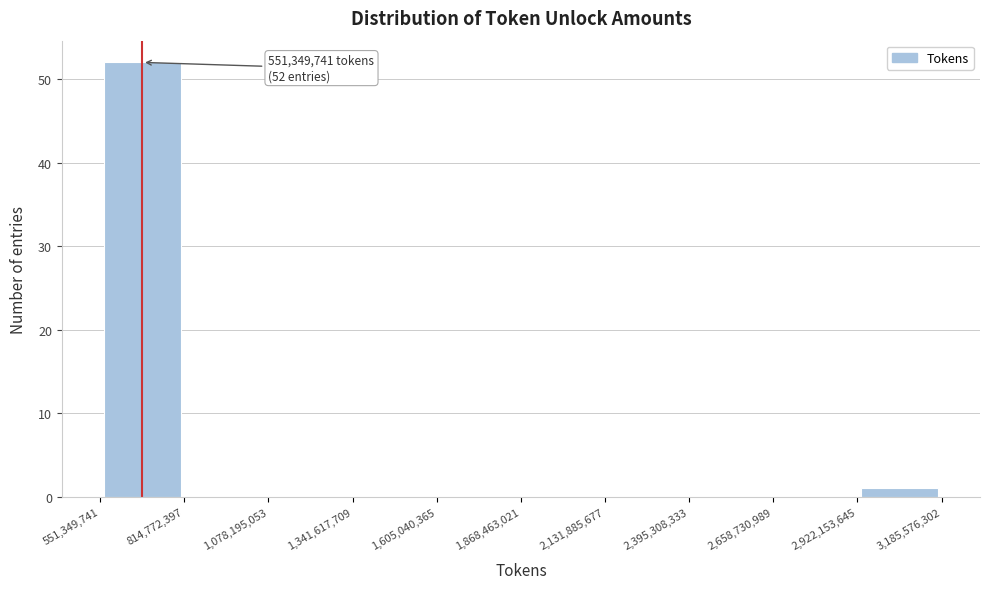

Which range on the x-axis has the tallest bar?

551,349,741 to 814,772,397